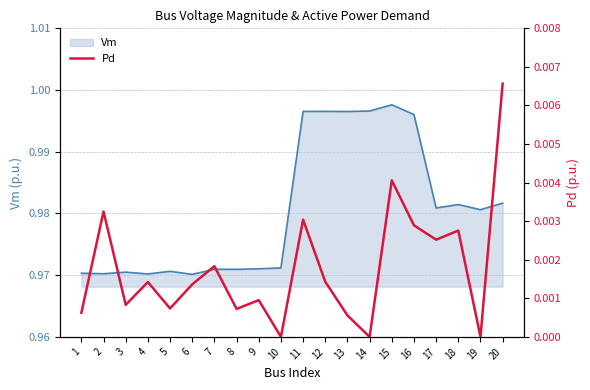

True or false: there are more than 0 points higher than both neighbors.

True